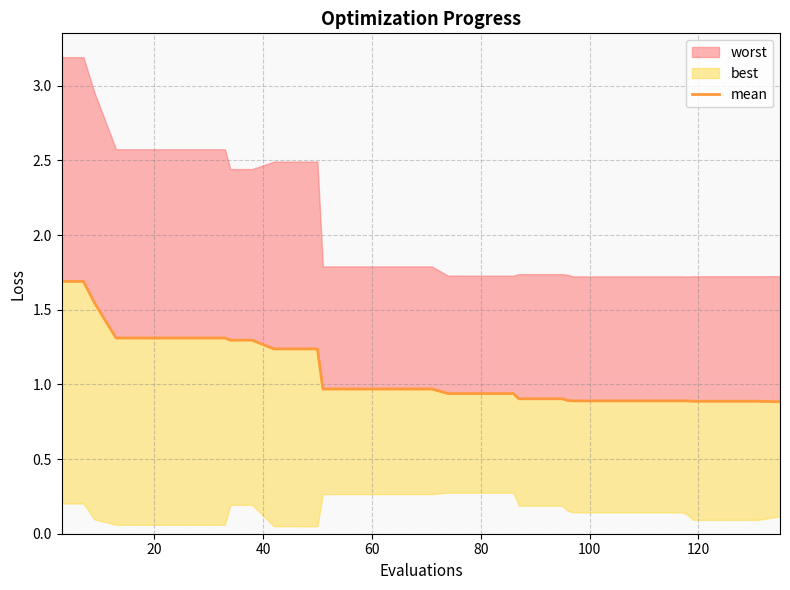

What is the average value?

1.1